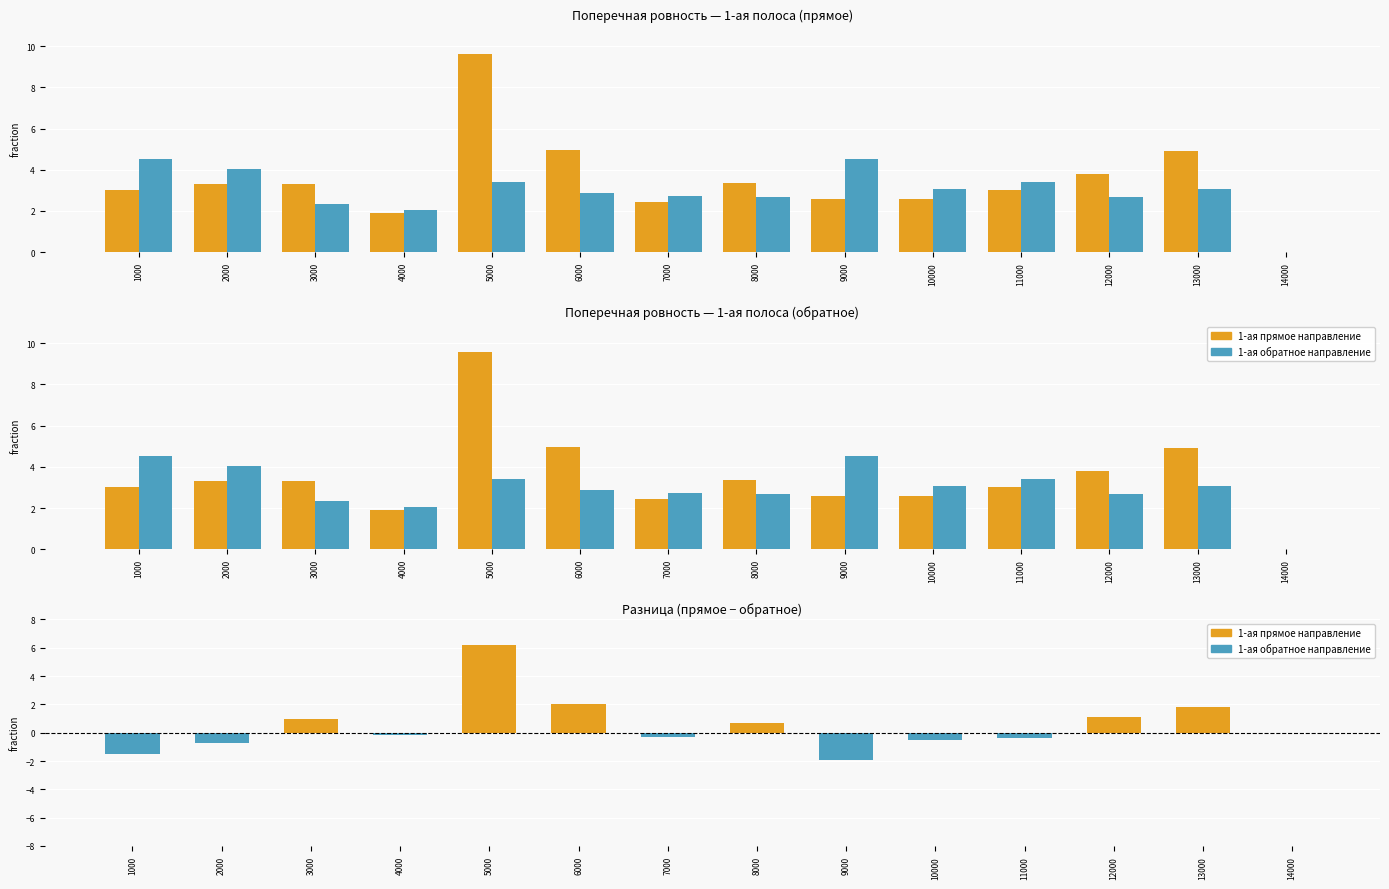

What is the maximum value for 1-ая обратное направление?

4.5